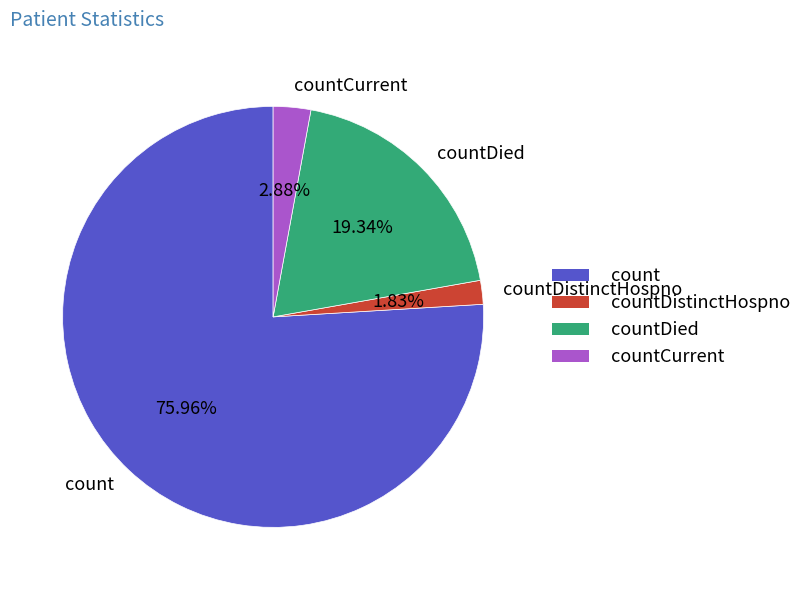

Rank the categories by value from highest to lowest.

count, countDied, countCurrent, countDistinctHospno